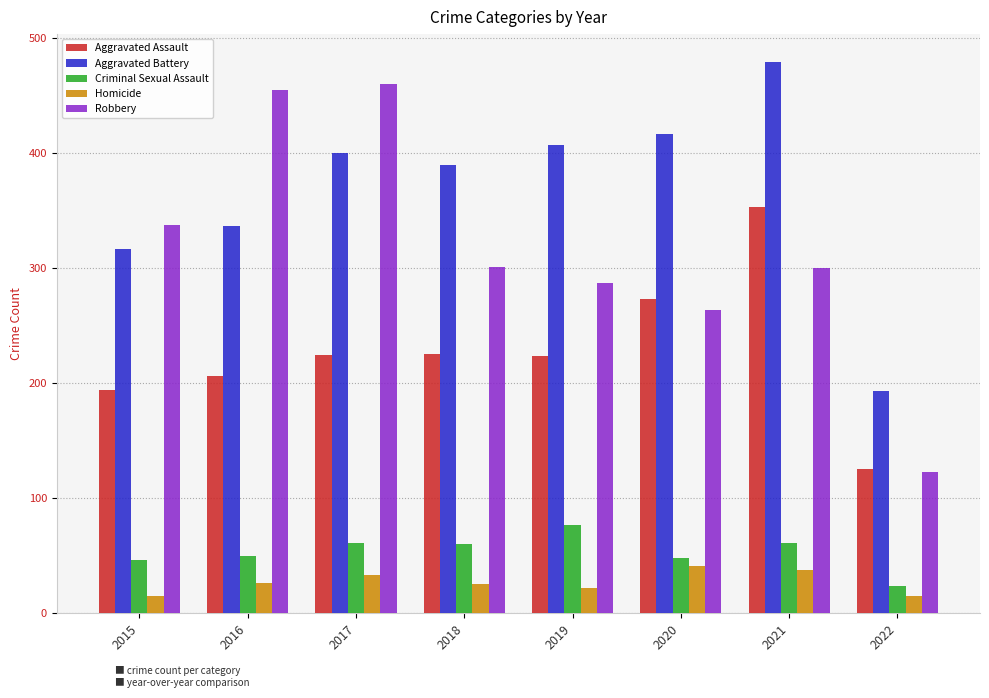

The value of Criminal Sexual Assault at 2016 is 76. True or false?

False